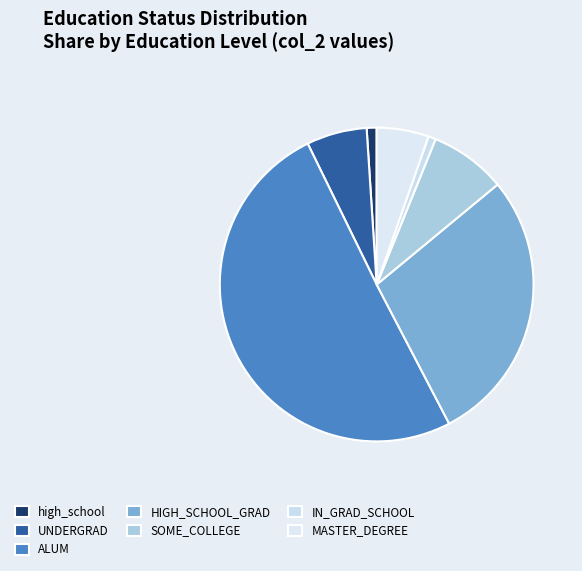

Rank the categories by value from highest to lowest.

ALUM, HIGH_SCHOOL_GRAD, SOME_COLLEGE, UNDERGRAD, MASTER_DEGREE, high_school, IN_GRAD_SCHOOL